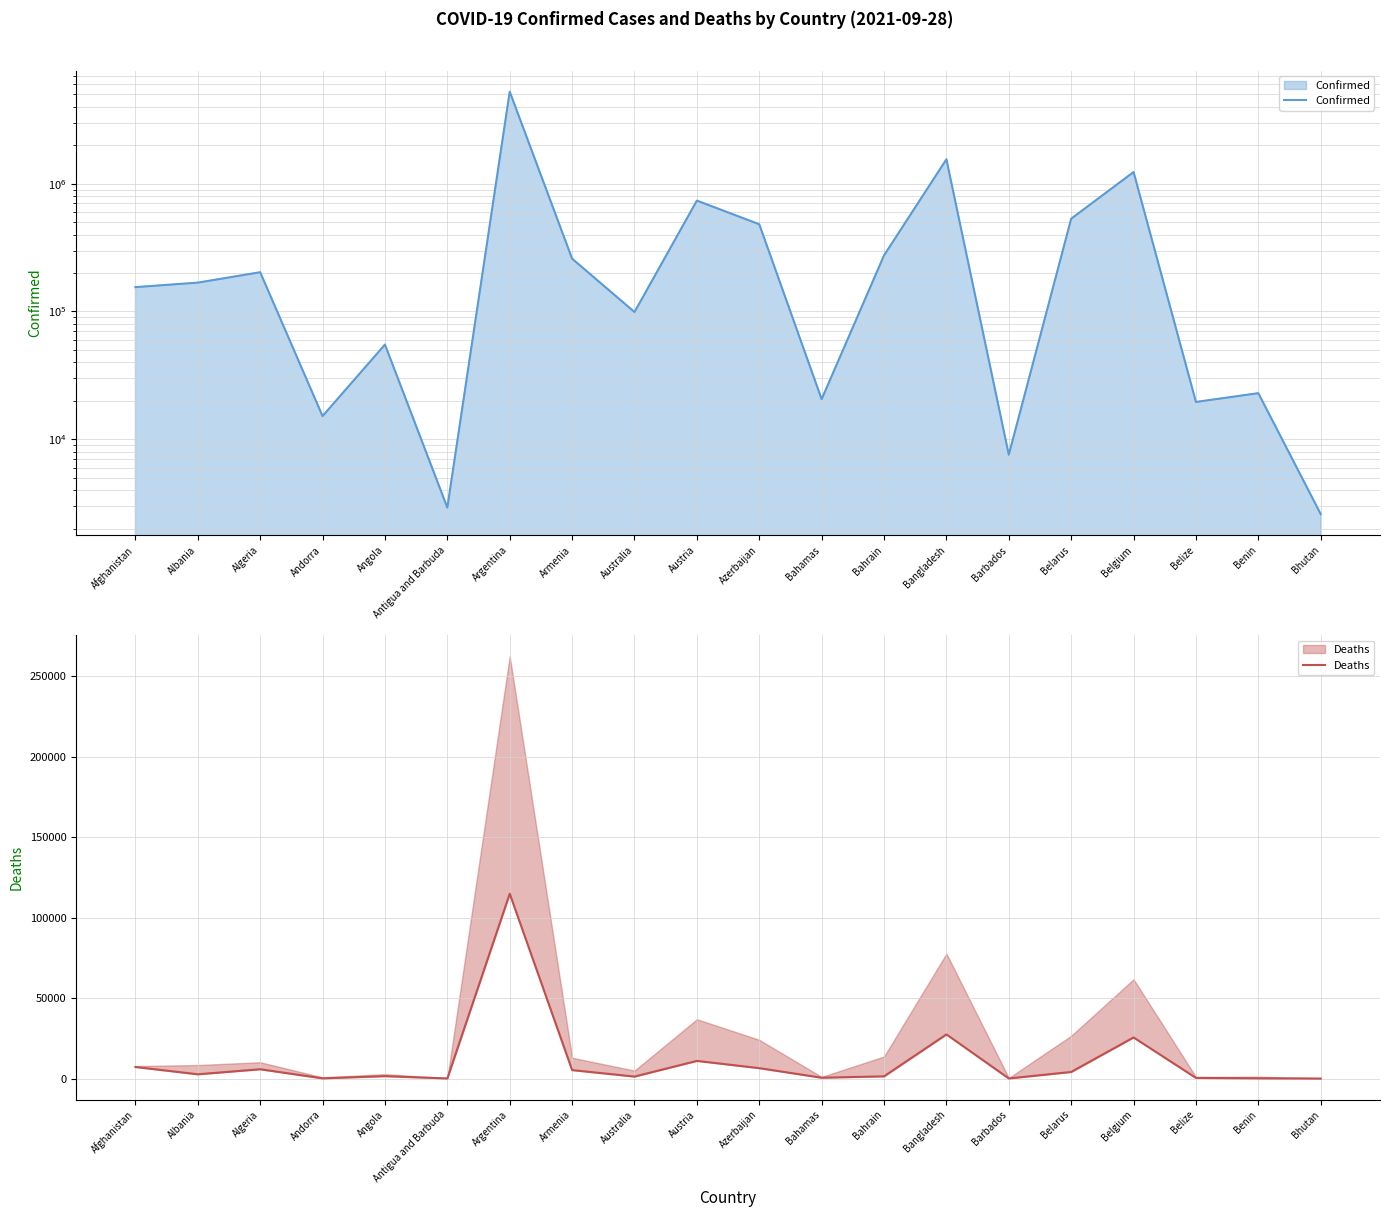

Count the number of categories in the chart.

20